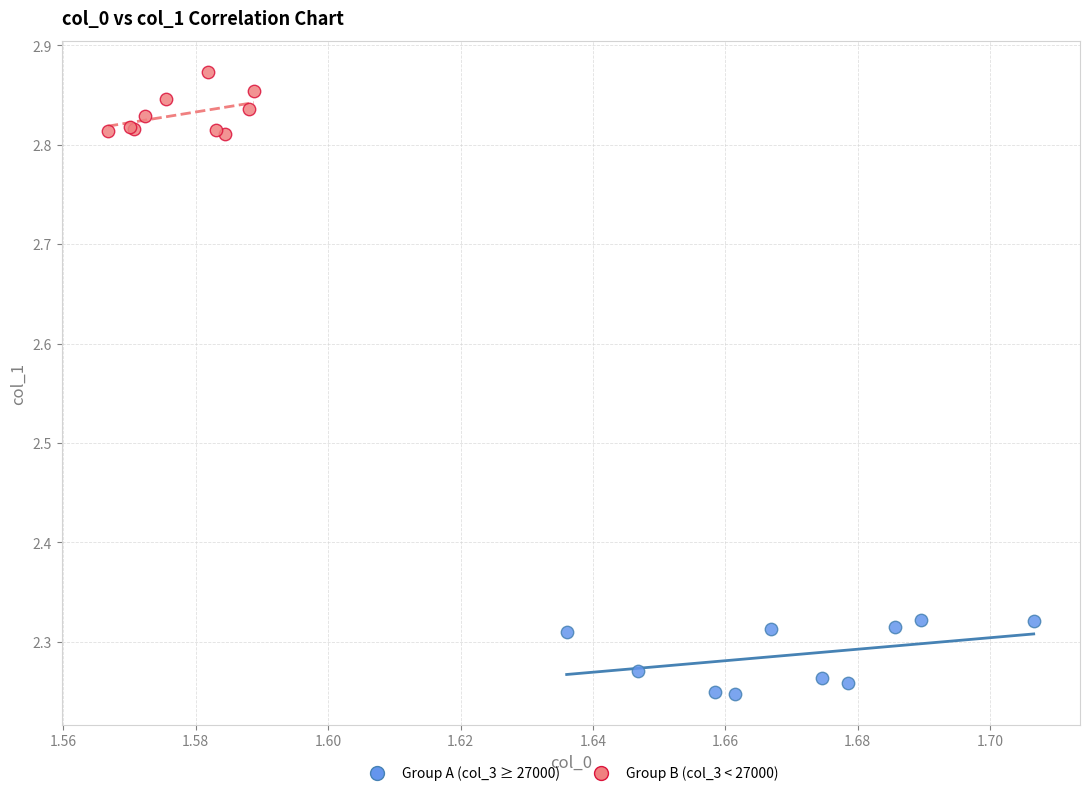

Which series reaches the maximum Y coordinate?

Group B (col_3 < 27000)